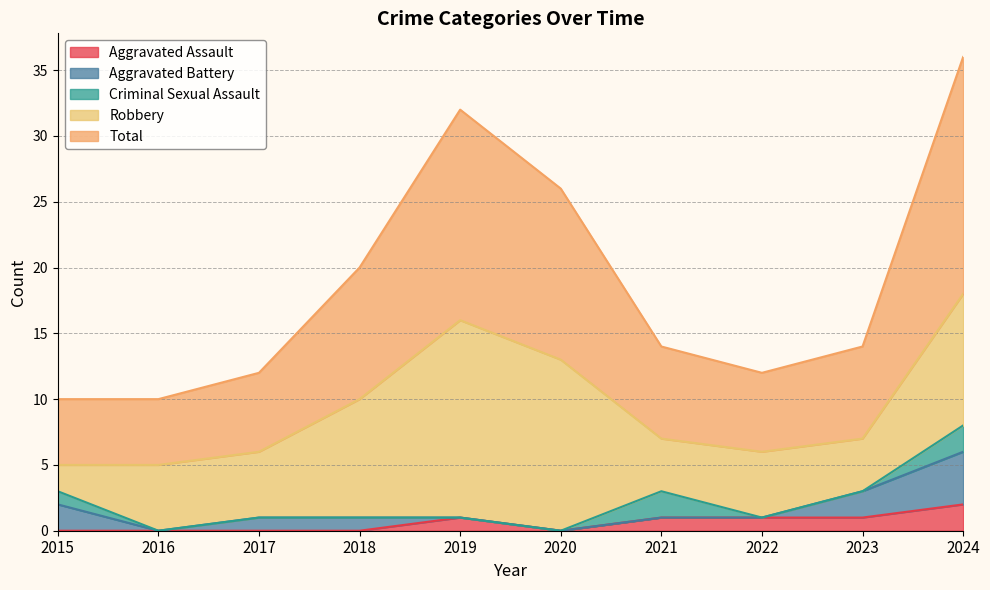

Reading left to right, transcribe all the data shown in this chart.

Aggravated Assault: 0	0	0	0	1	0	1	1	1	2
Aggravated Battery: 2	0	1	1	0	0	0	0	2	4
Criminal Sexual Assault: 1	0	0	0	0	0	2	0	0	2
Robbery: 2	5	5	9	15	13	4	5	4	10
Total: 5	5	6	10	16	13	7	6	7	18